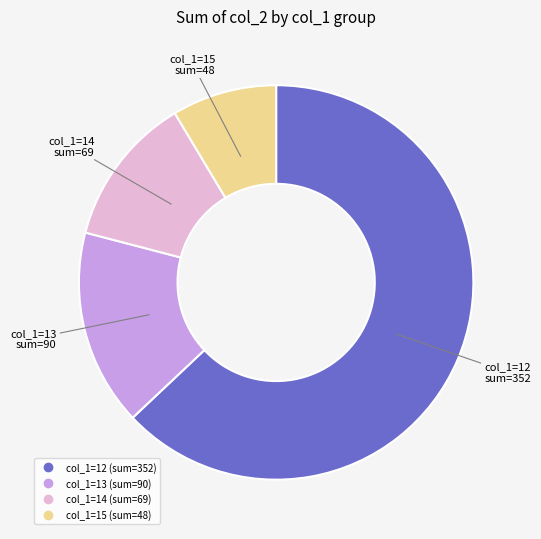

Is there any slice that represents more than half of the pie?

Yes